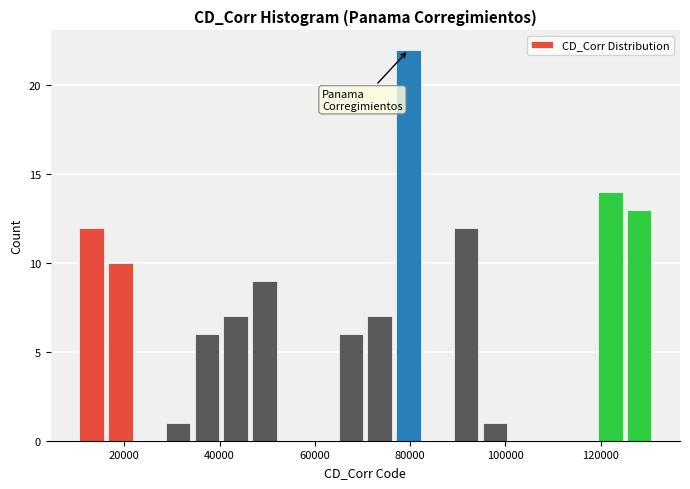

Read against the x-axis, roughly where is the centre of the tallest bar?

80000